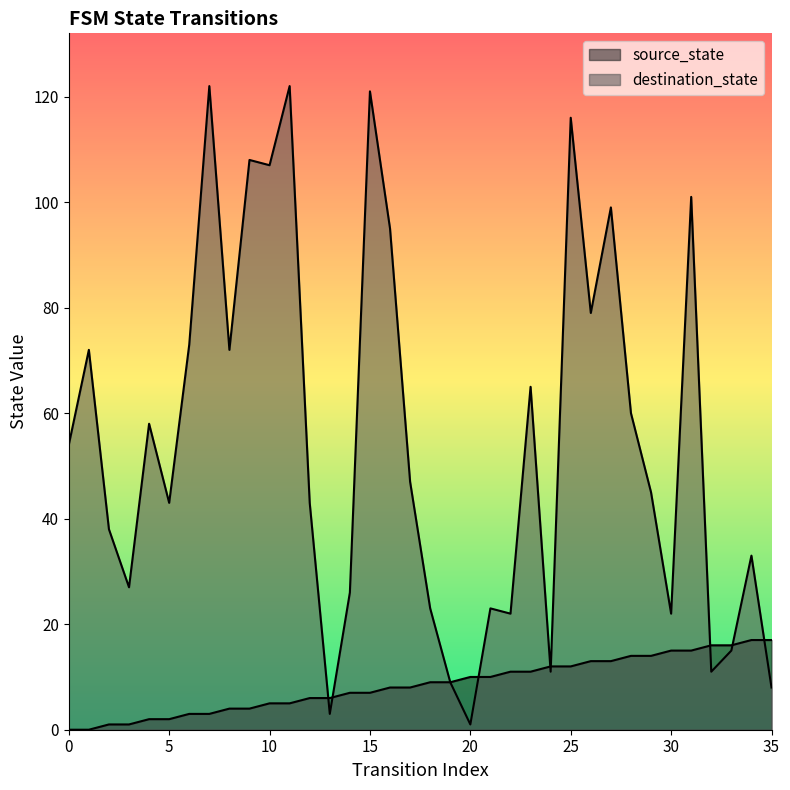

Reading right to left, transcribe all the data shown in this chart.

source_state: 35=17	34=17	33=16	32=16	31=15	30=15	29=14	28=14	27=13	26=13	25=12	24=12	23=11	22=11	21=10	20=10	19=9	18=9	17=8	16=8	15=7	14=7	13=6	12=6	11=5	10=5	9=4	8=4	7=3	6=3	5=2	4=2	3=1	2=1	1=0	0=0
destination_state: 35=8	34=33	33=15	32=11	31=101	30=22	29=45	28=60	27=99	26=79	25=116	24=11	23=65	22=22	21=23	20=1	19=9	18=23	17=47	16=95	15=121	14=26	13=3	12=43	11=122	10=107	9=108	8=72	7=122	6=73	5=43	4=58	3=27	2=38	1=72	0=54